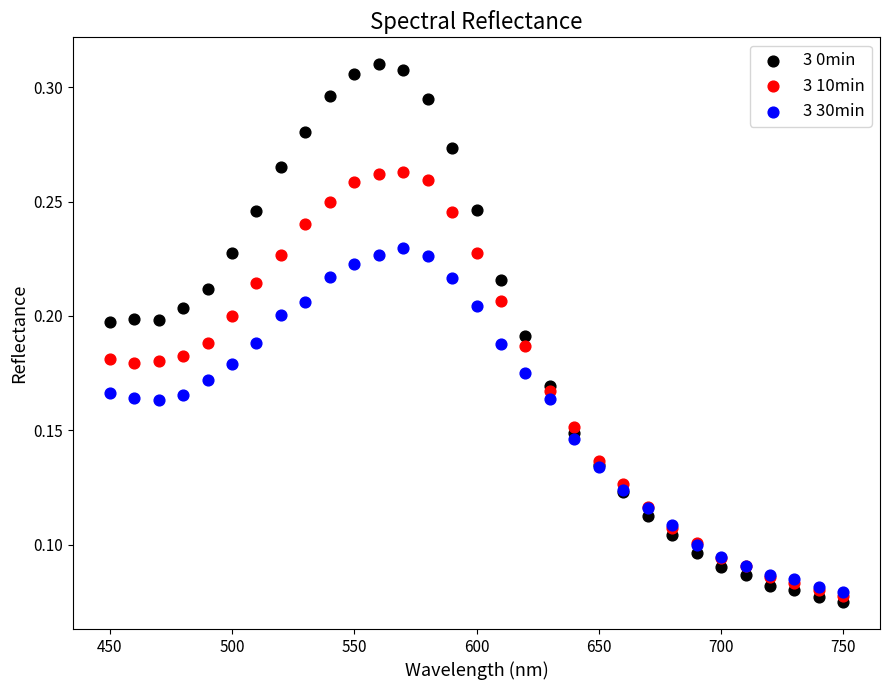

Which series reaches the minimum Y coordinate?

3 0min